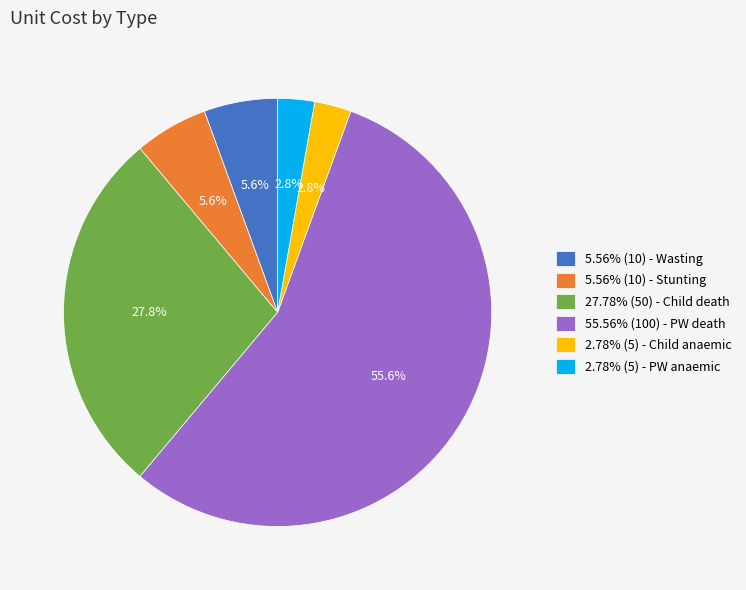

What portion of the pie excludes 5.56% (10) - Stunting?

94.4%